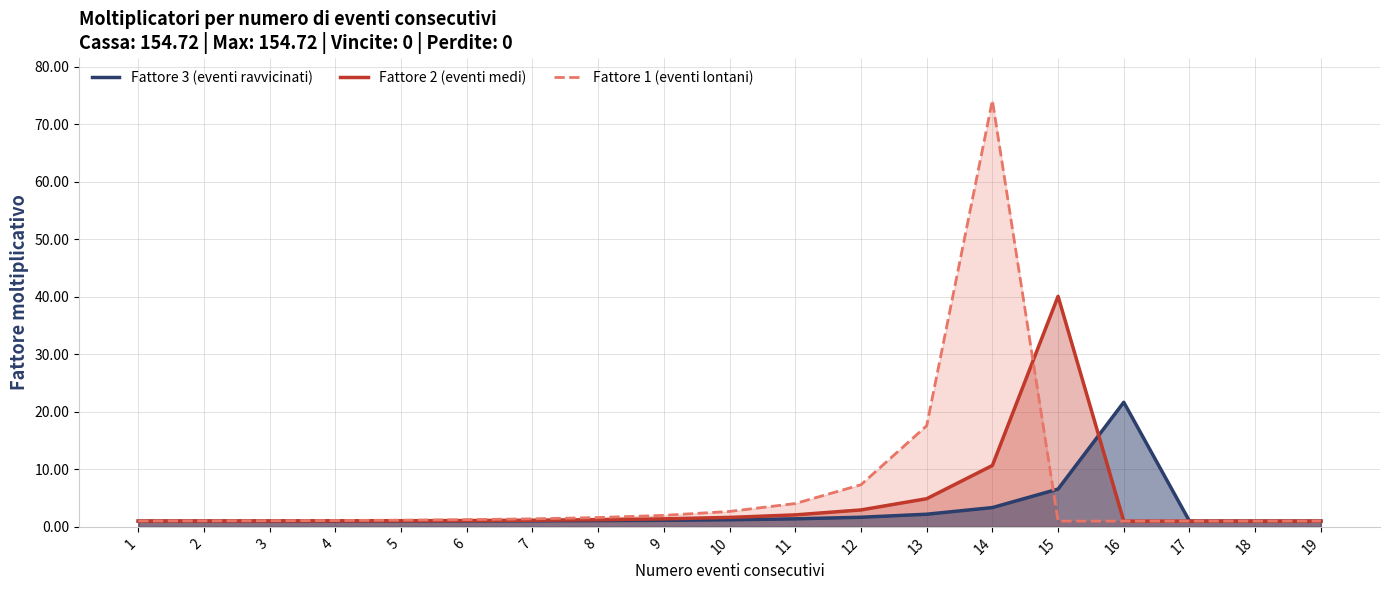

Does the chart have visible grid lines?

Yes